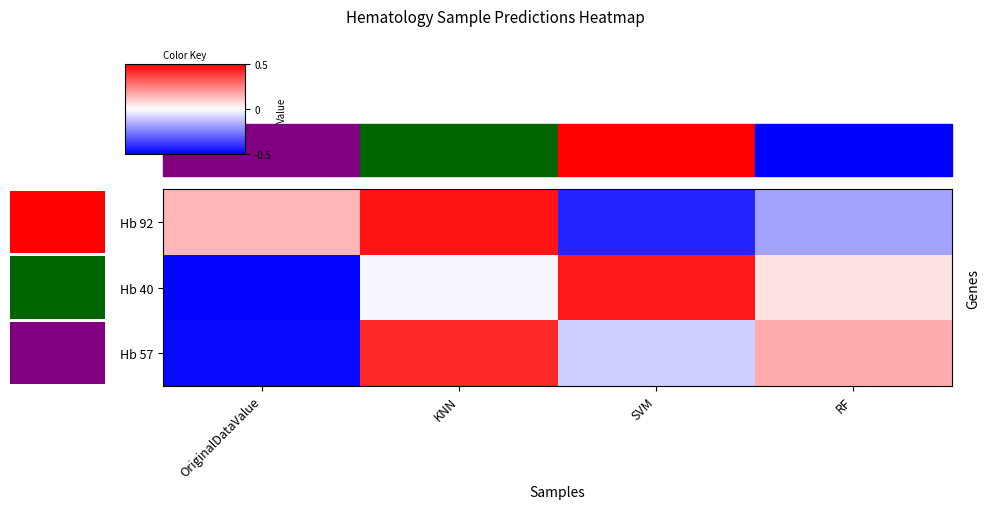

List the series in order of their peak value, highest first.

Hb 92, Hb 40, Hb 57